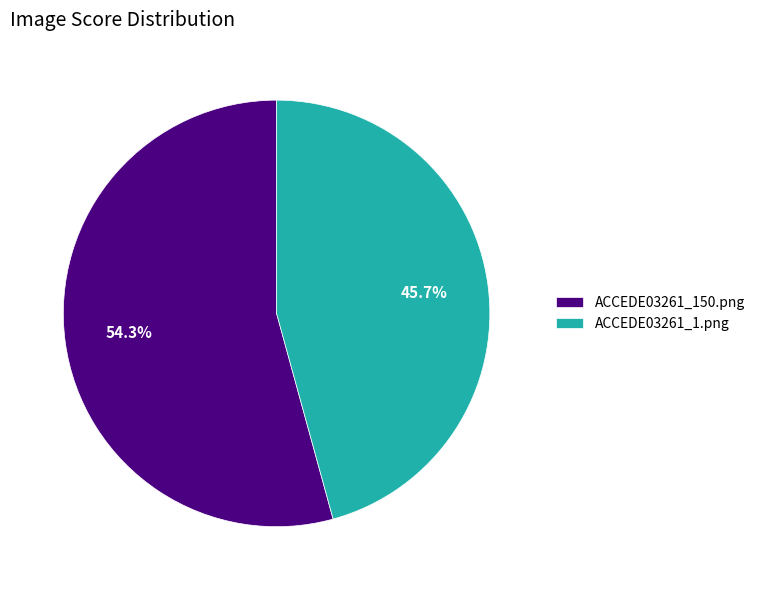

Which has a higher value, ACCEDE03261_1.png or ACCEDE03261_150.png?

ACCEDE03261_150.png